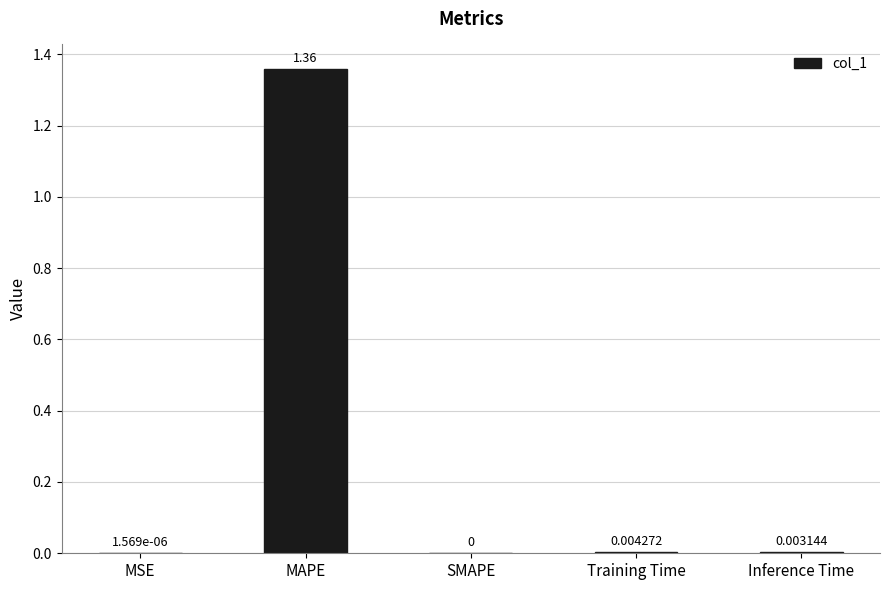

At which label is the value closest to 0?

SMAPE